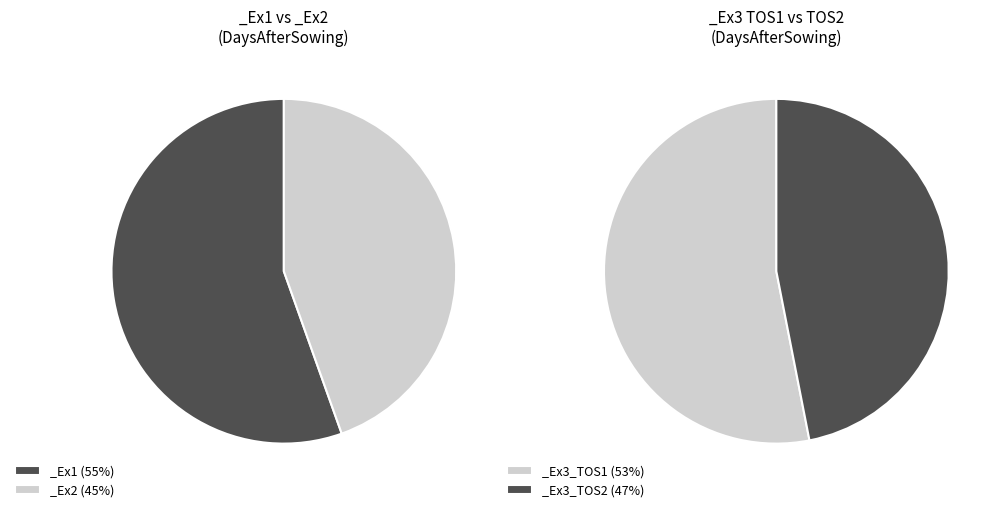

True or false: _Ex2 accounts for 50% of the total.

False